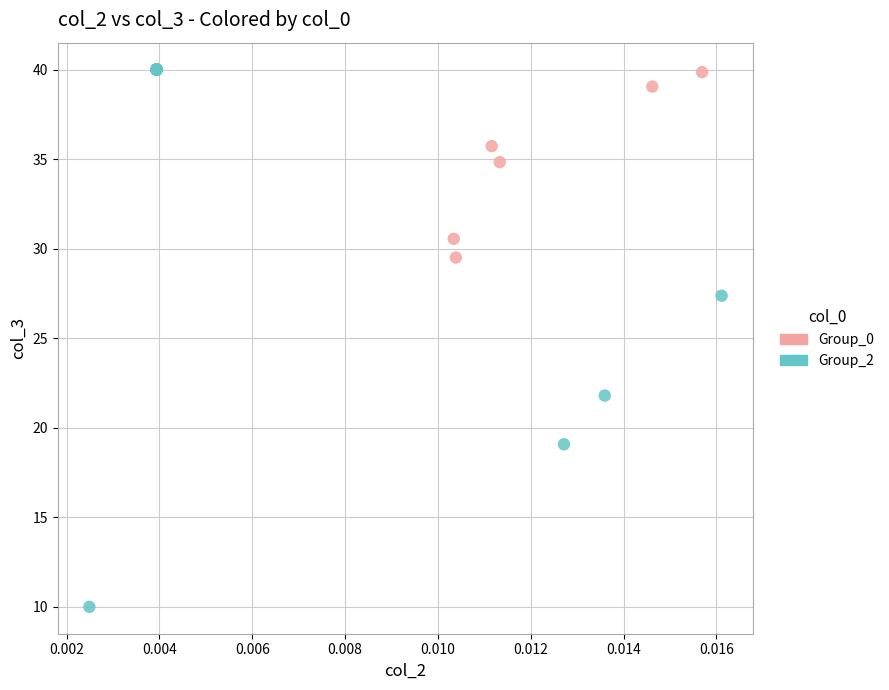

Which series contains the lowest Y value?

Group_2